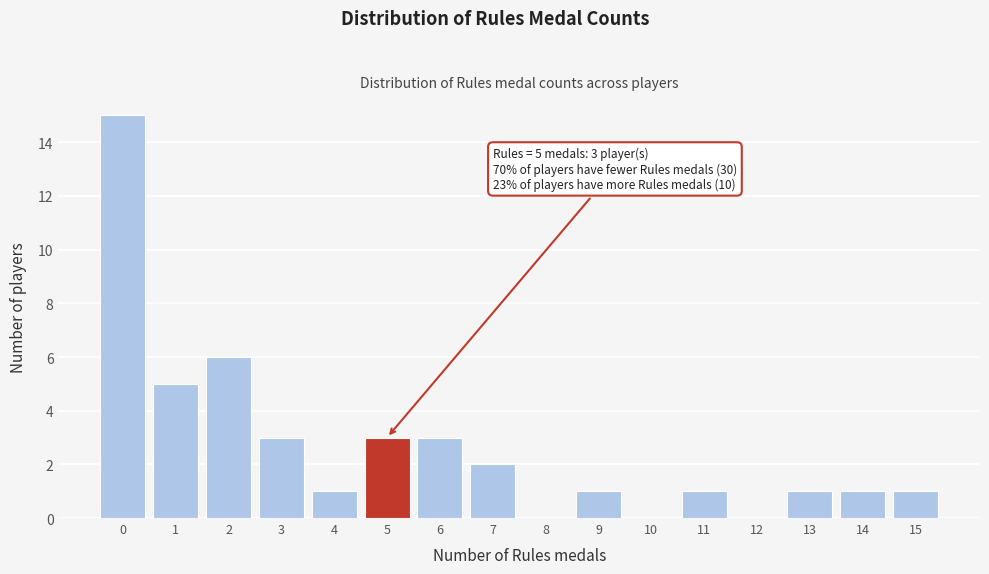

Reading left to right, extract all data points from this chart.

0=15	1=5	2=6	3=3	4=1	5=3	6=3	7=2	8=0	9=1	10=0	11=1	12=0	13=1	14=1	15=1